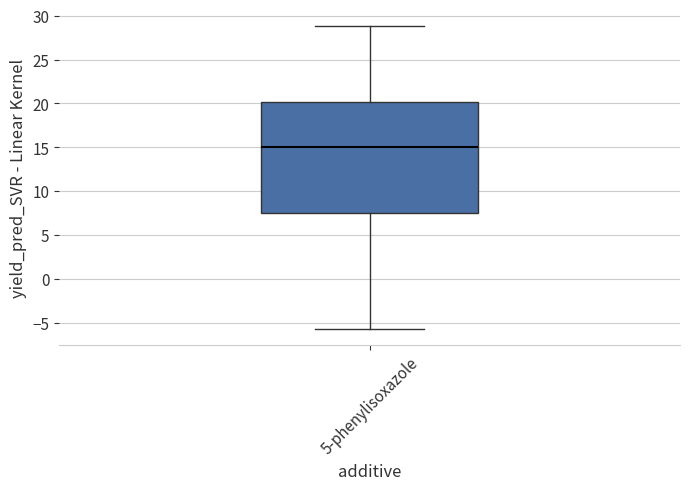

Where does the median line of the box for 5-phenylisoxazole sit on the y-axis? The values are not printed on the chart, so give them approximately, as read against the axis.

15.0